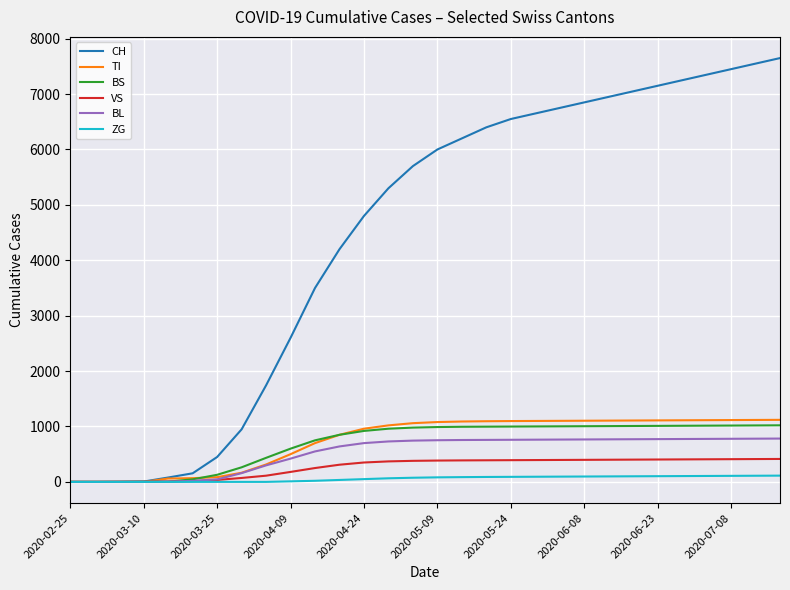

Which series has the largest range (max minus min)?

CH